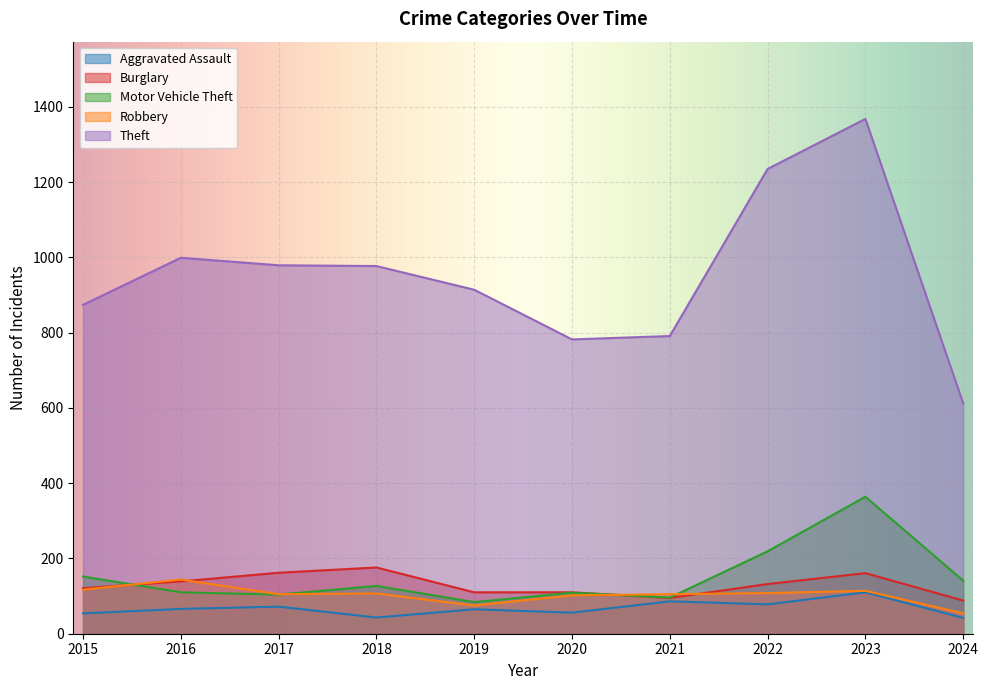

True or false: Aggravated Assault and Theft intersect in this chart.

False